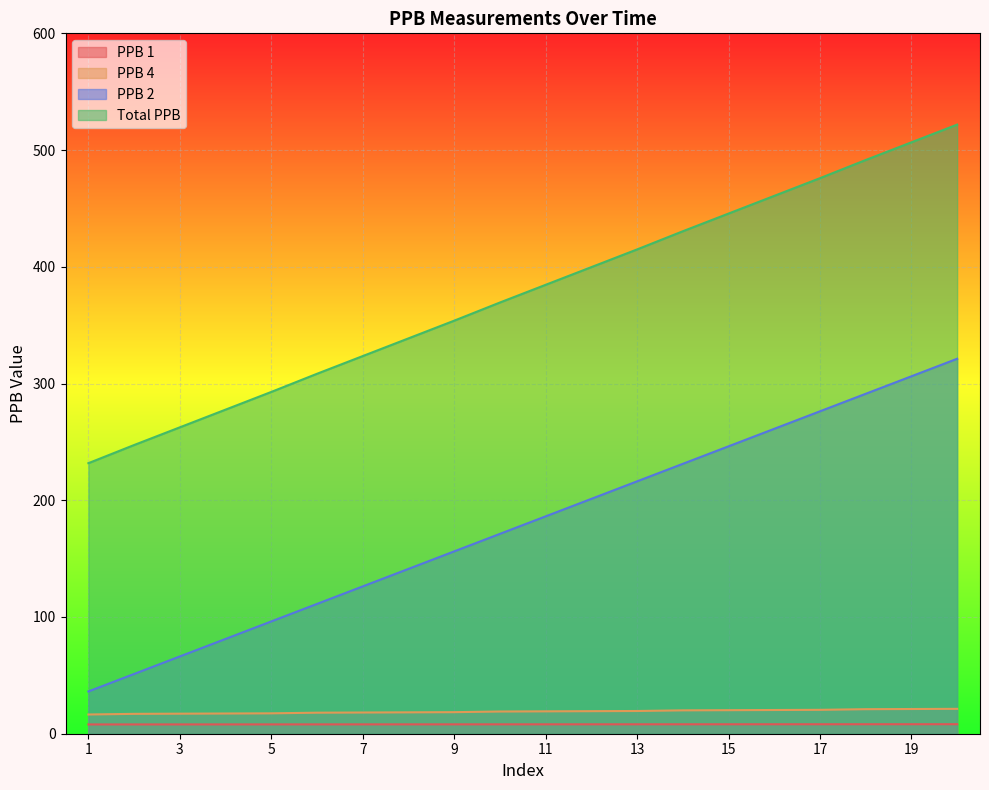

Does the chart display data point markers on the line(s)?

No